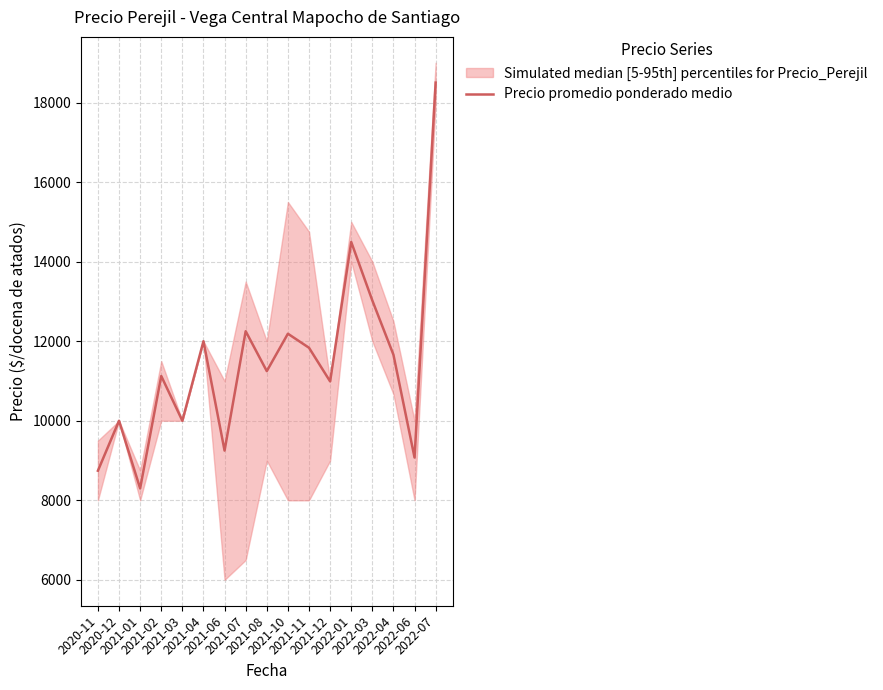

Is it true that the value at 2021-01 is 8299?

True